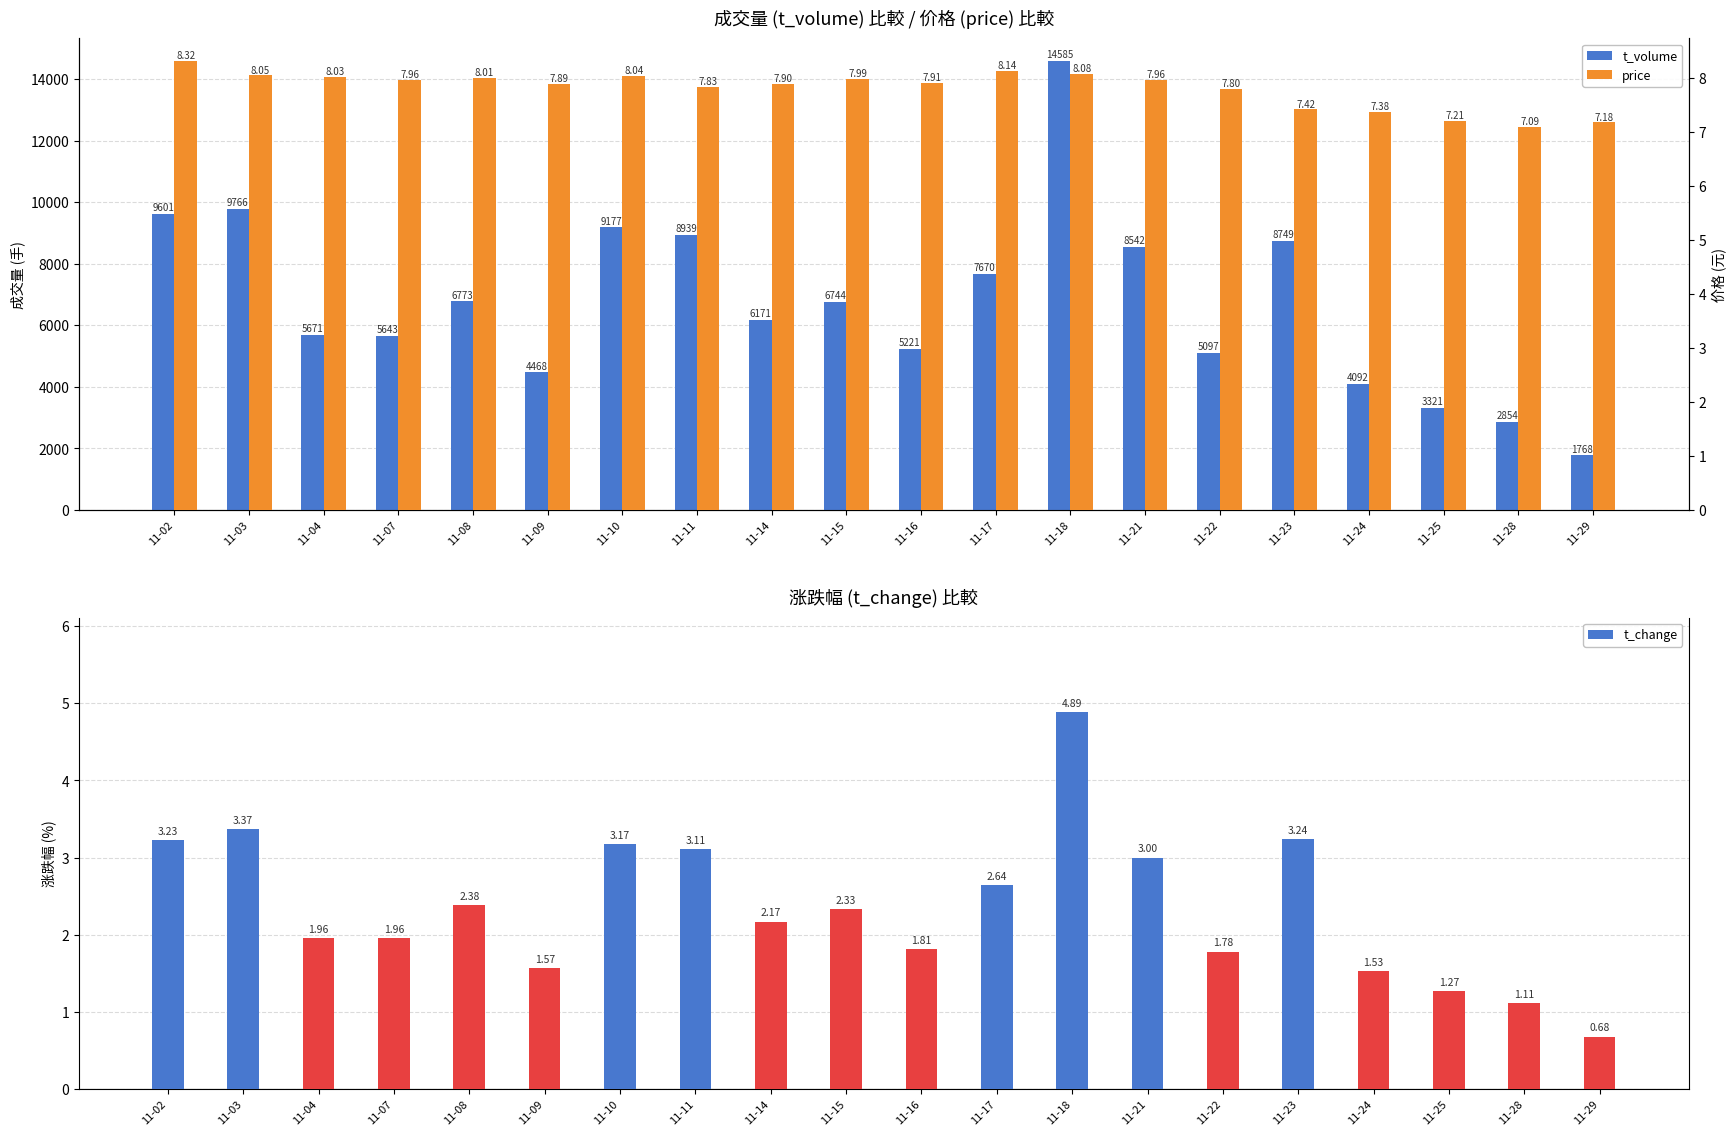

Which series has the largest total across all categories?

t_volume